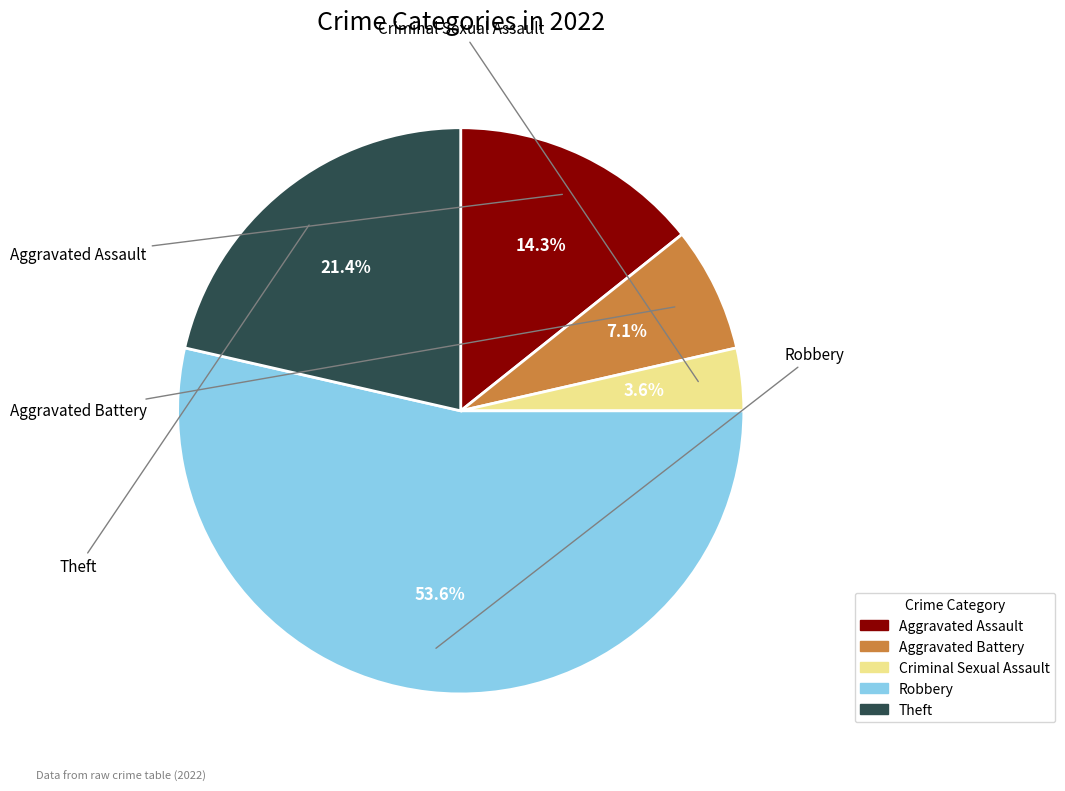

How many segments does this pie chart have?

5